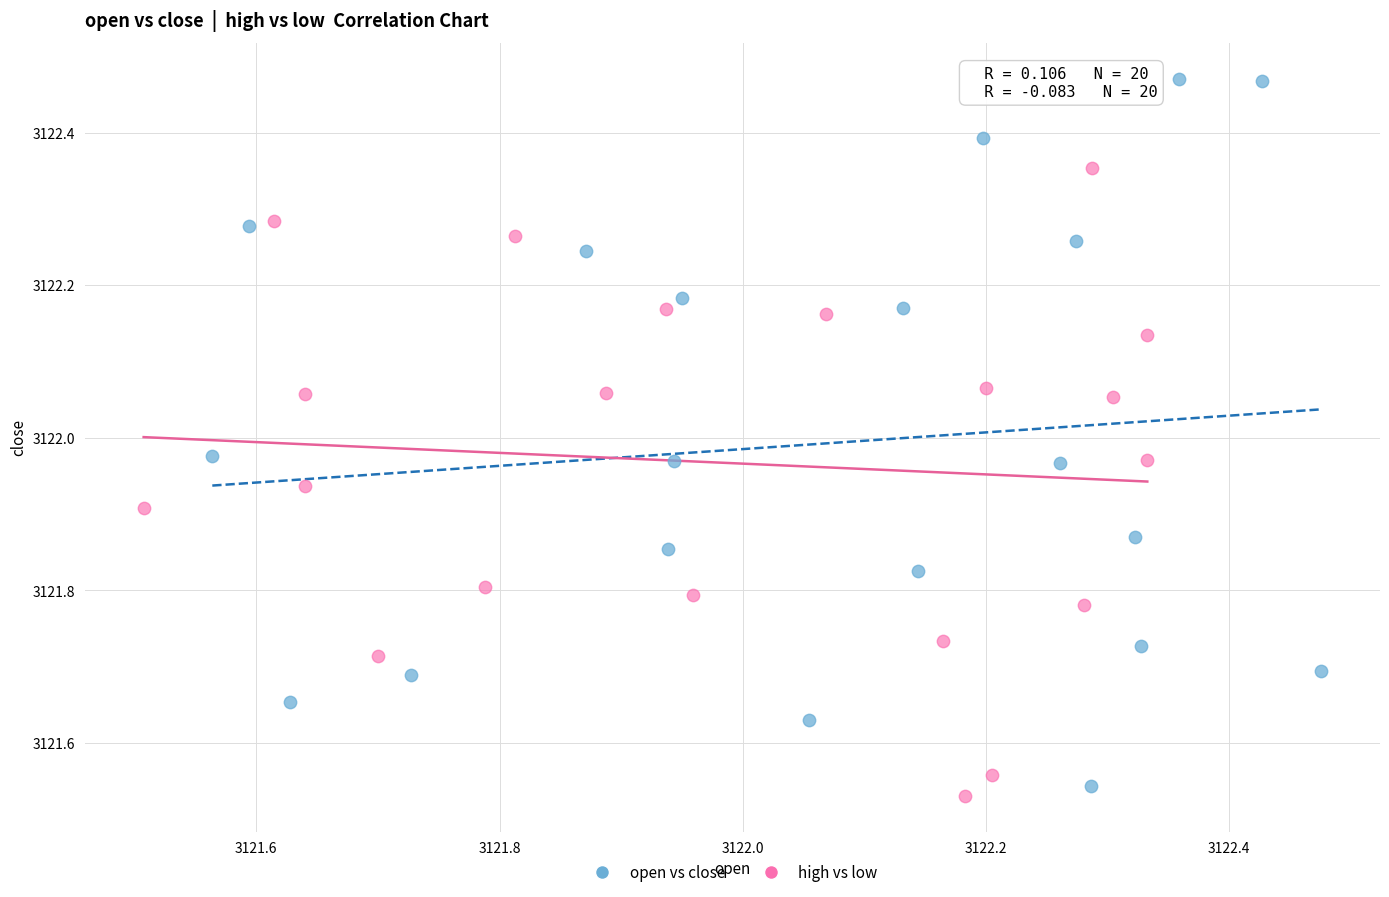

Which series contains the lowest Y value?

high vs low